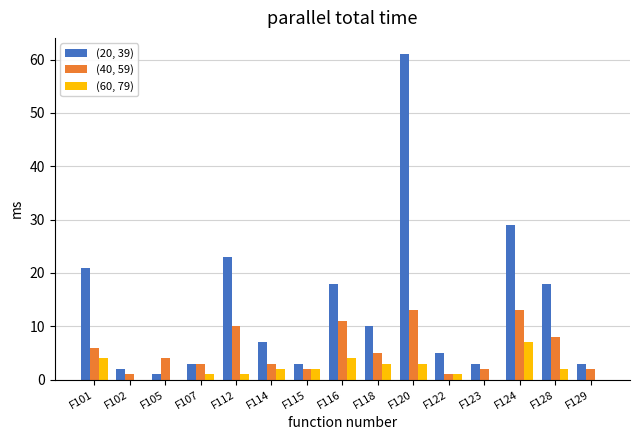

What are all the series names shown in the legend?

(20, 39), (40, 59), (60, 79)